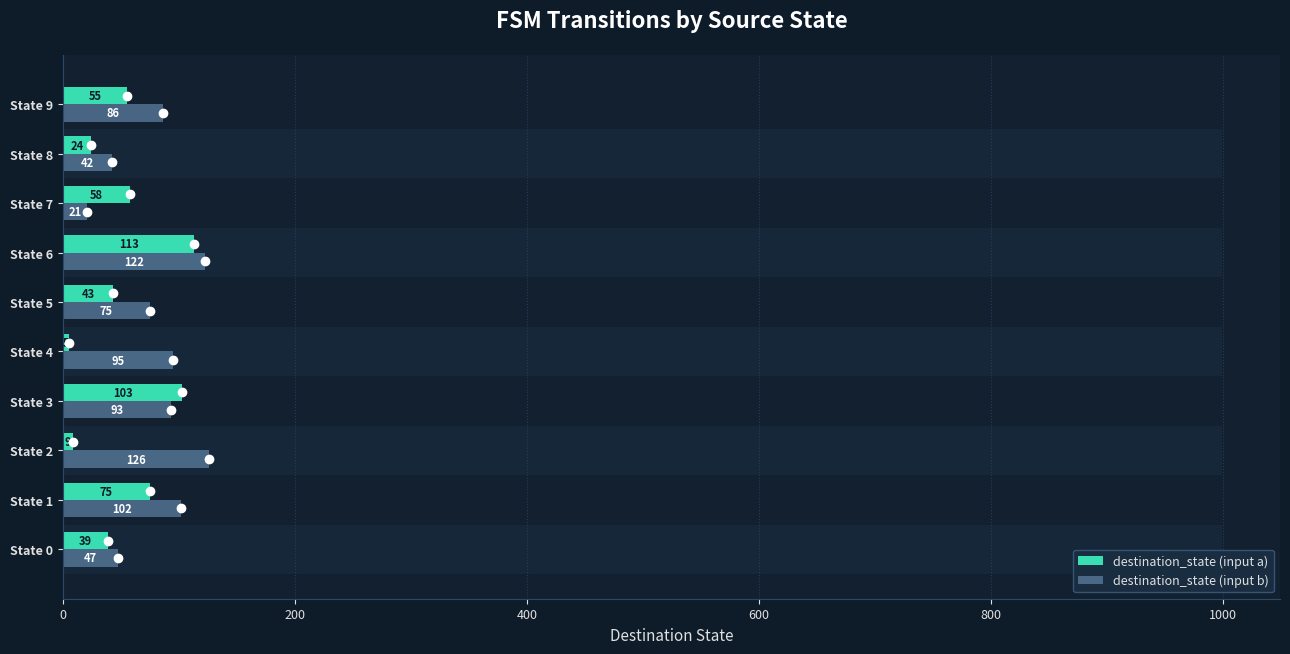

List the series in order of their overall mean, lowest first.

destination_state (input a), destination_state (input b)